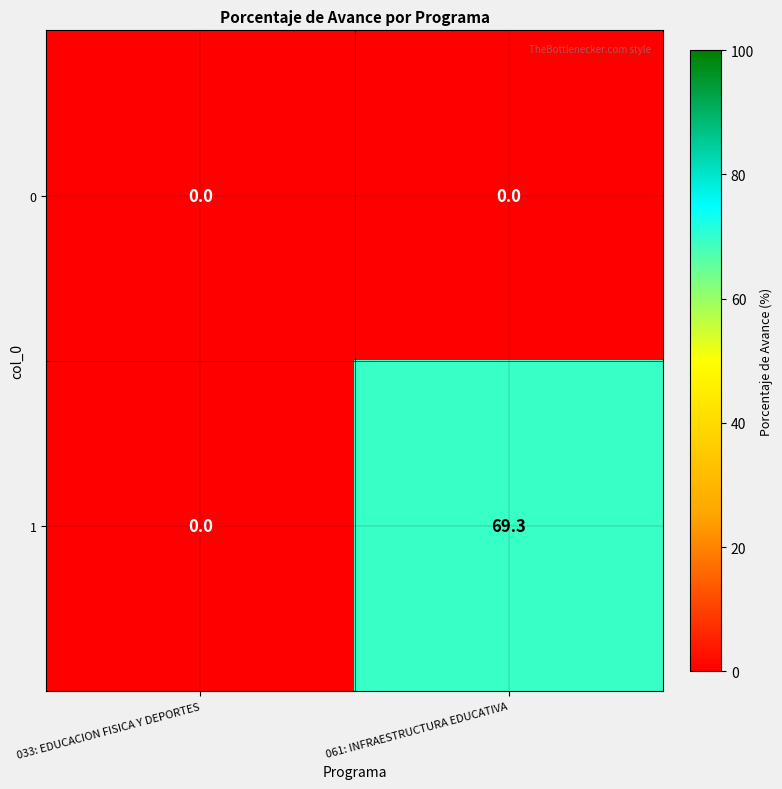

What is the difference between the 1 values at 033: EDUCACION FISICA Y DEPORTES and 061: INFRAESTRUCTURA EDUCATIVA?

69.3